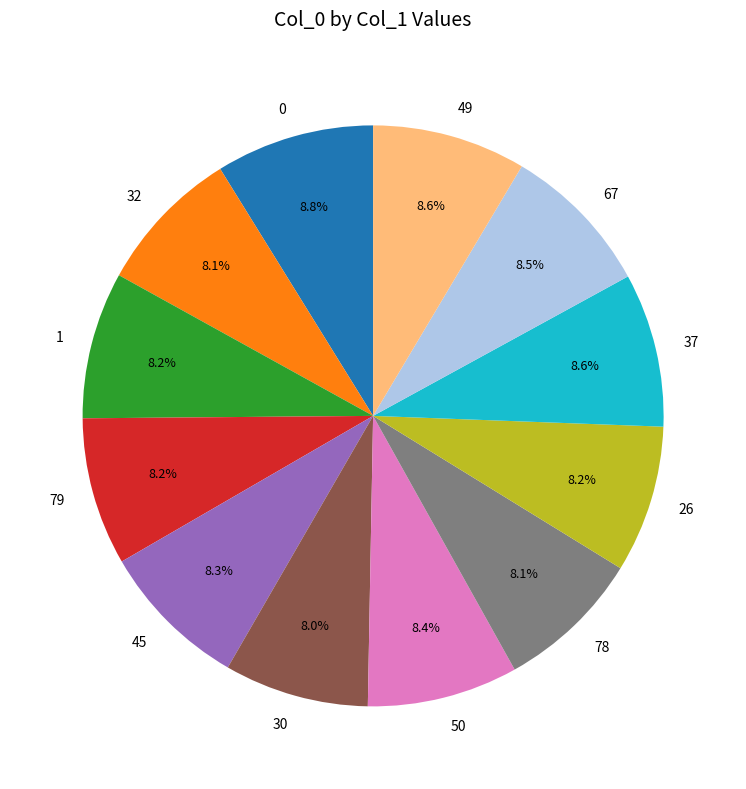

Do 79 and 49 together represent more than half of the pie?

No